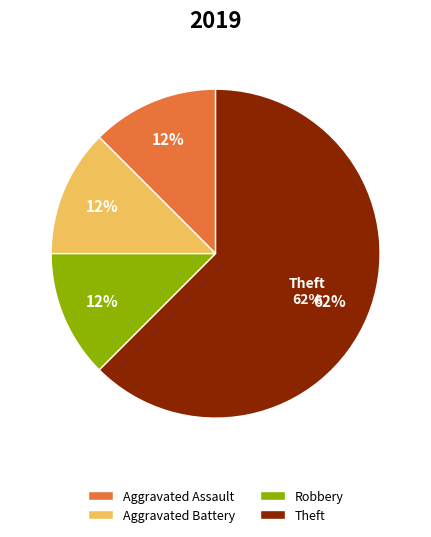

Does any single category account for the majority?

Yes